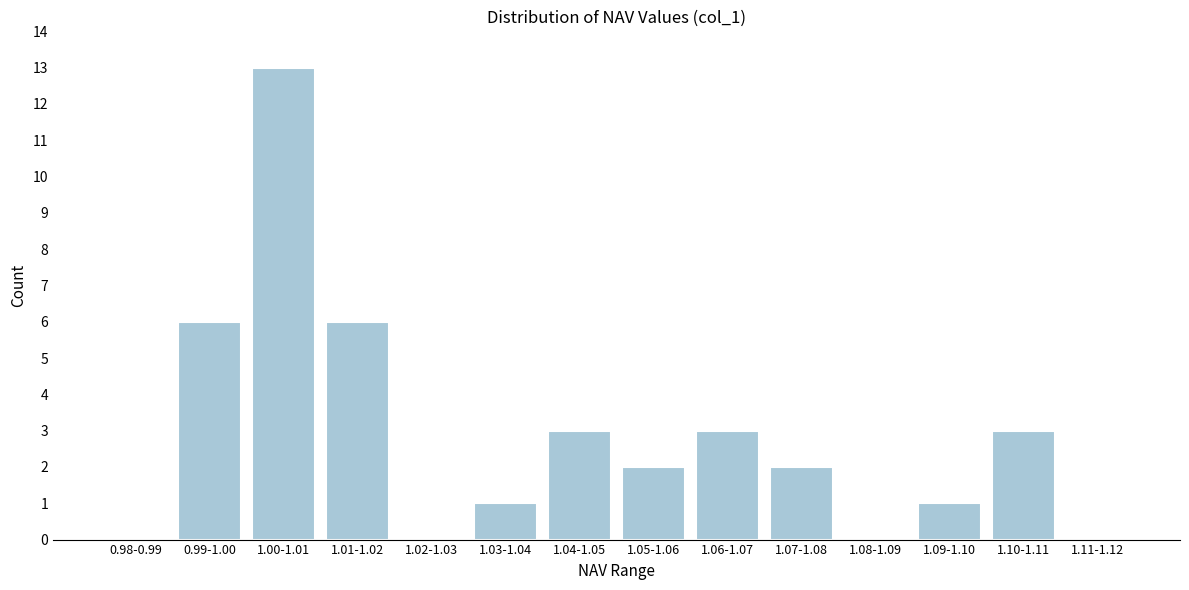

Reading left to right, extract all data points from this chart.

0.98-0.99=0	0.99-1.00=6	1.00-1.01=13	1.01-1.02=6	1.02-1.03=0	1.03-1.04=1	1.04-1.05=3	1.05-1.06=2	1.06-1.07=3	1.07-1.08=2	1.08-1.09=0	1.09-1.10=1	1.10-1.11=3	1.11-1.12=0